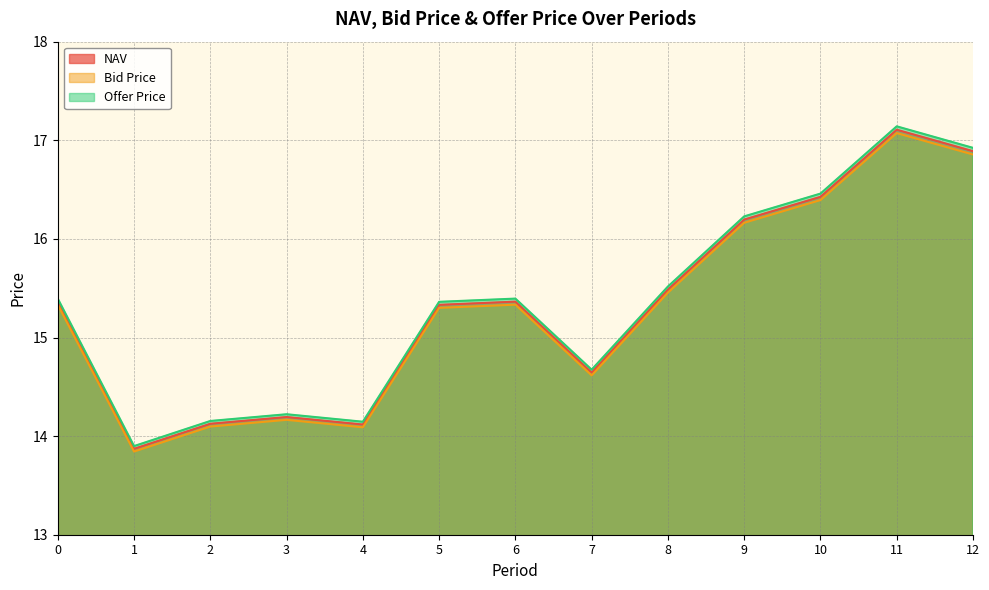

True or false: NAV and Offer Price intersect in this chart.

False